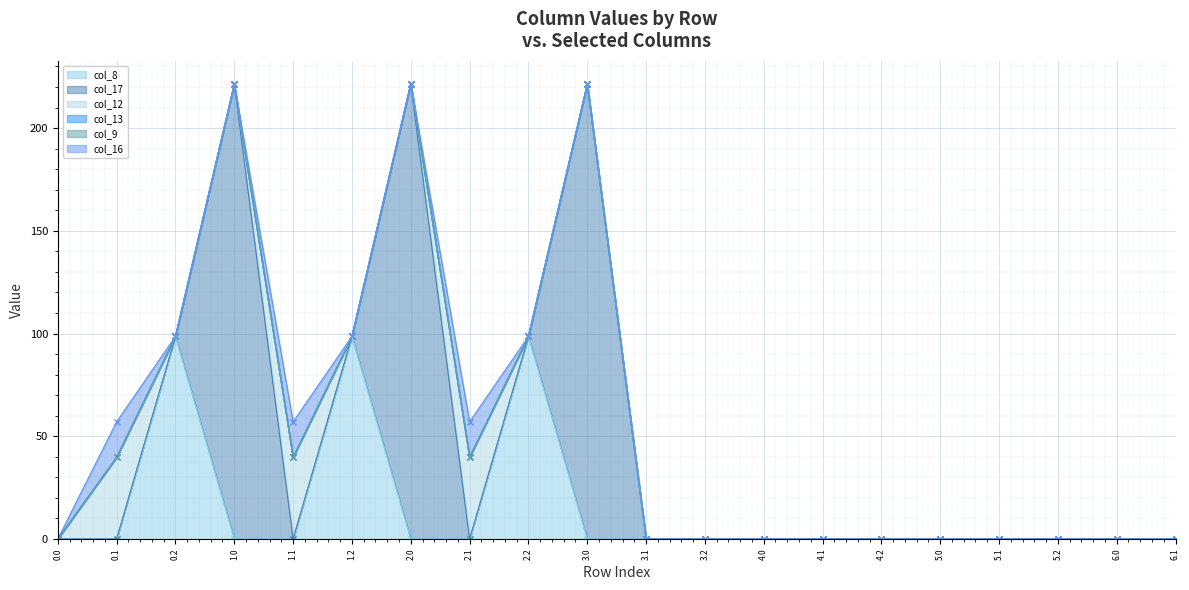

Is it true that col_12 line equals -150.6 at 4.2?

False